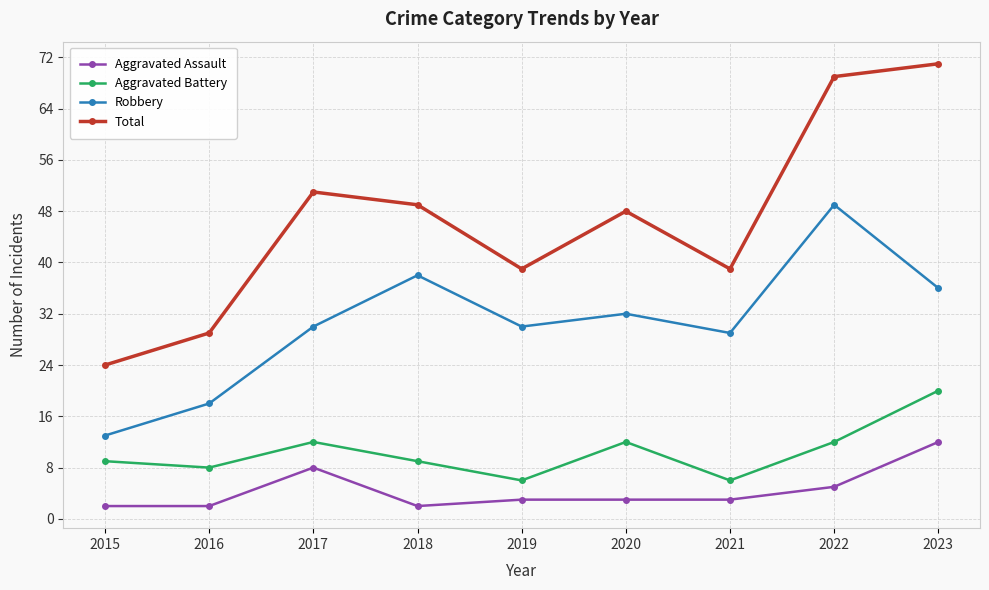

Count the number of data series in this chart.

4